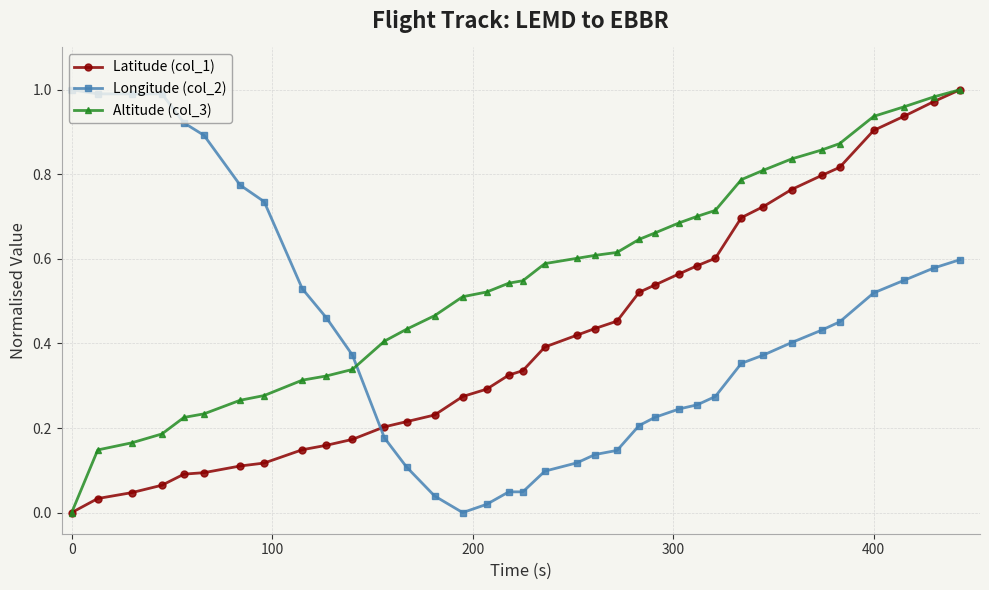

Which series ends up on top after the final intersection of Latitude (col_1) and Longitude (col_2)?

Latitude (col_1)